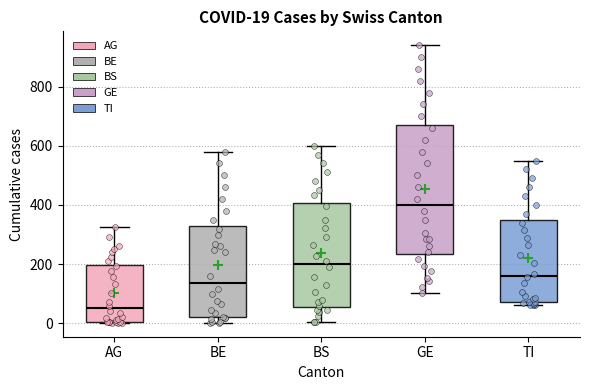

Which box has the lowest median line?

AG